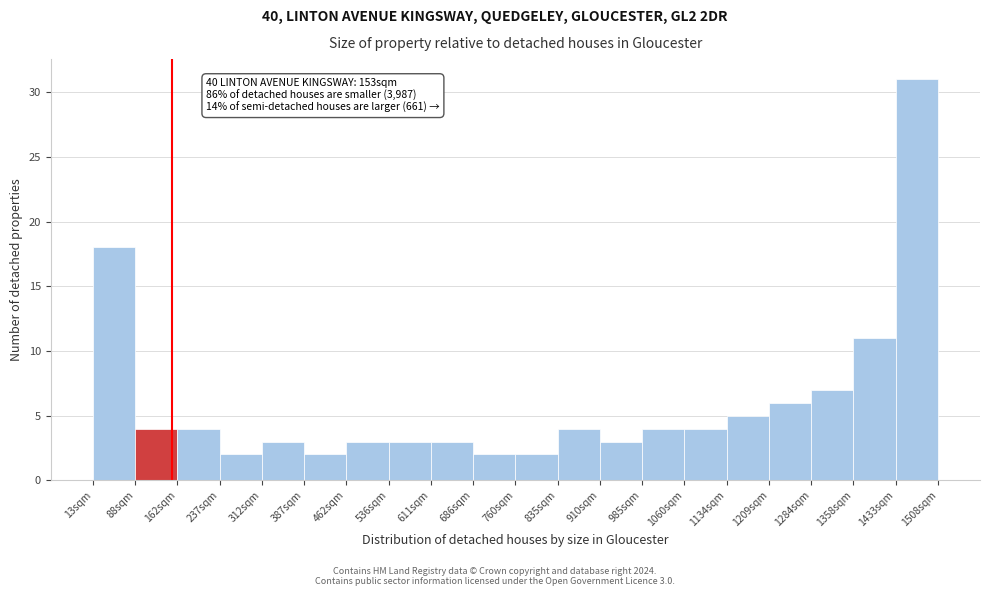

Which range on the x-axis has the tallest bar?

1430 to 1510